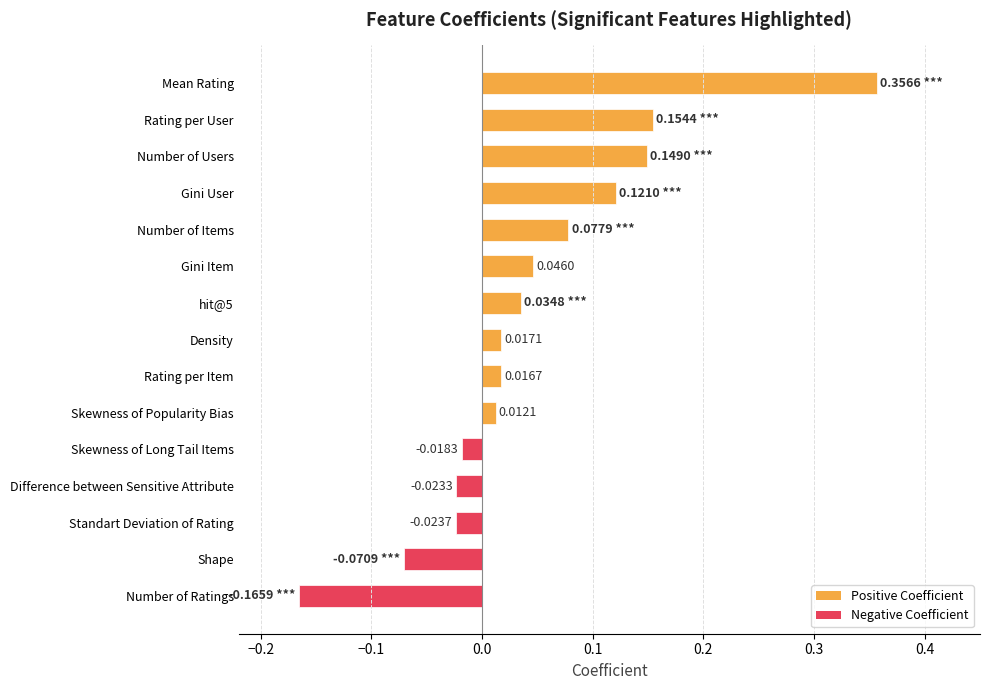

What is the label of the 13th bar from the bottom?

Number of Users